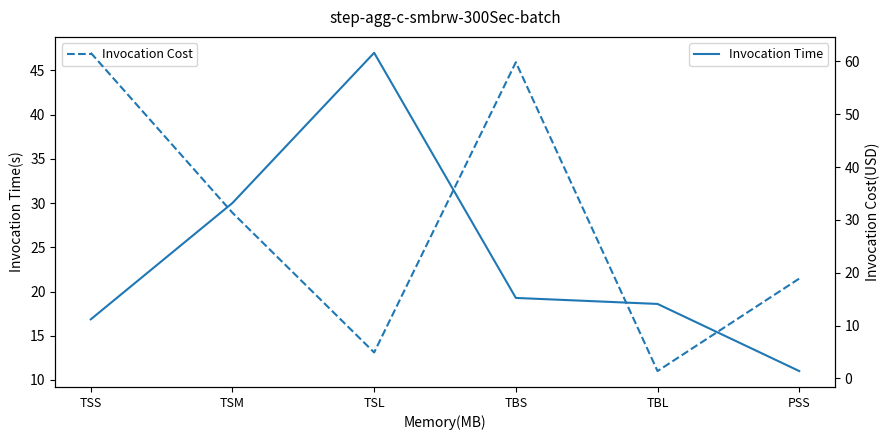

What is the difference between the maximum and minimum values in the Avg_Rate_On series?

60.2